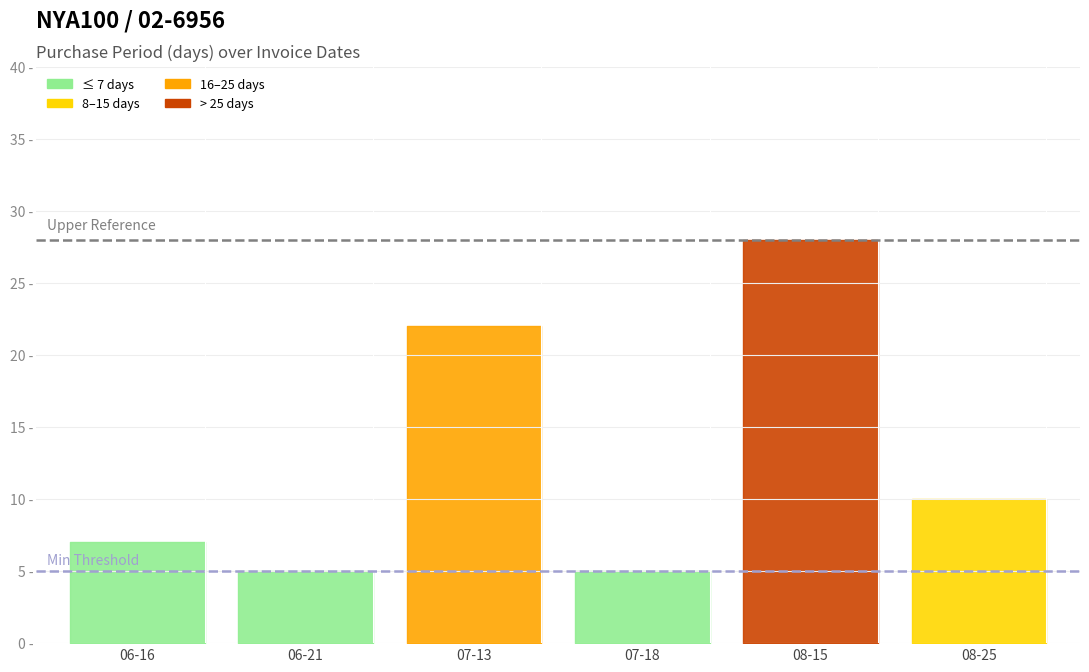

Between 2017-08-15 and 2017-07-18, which is larger?

2017-08-15